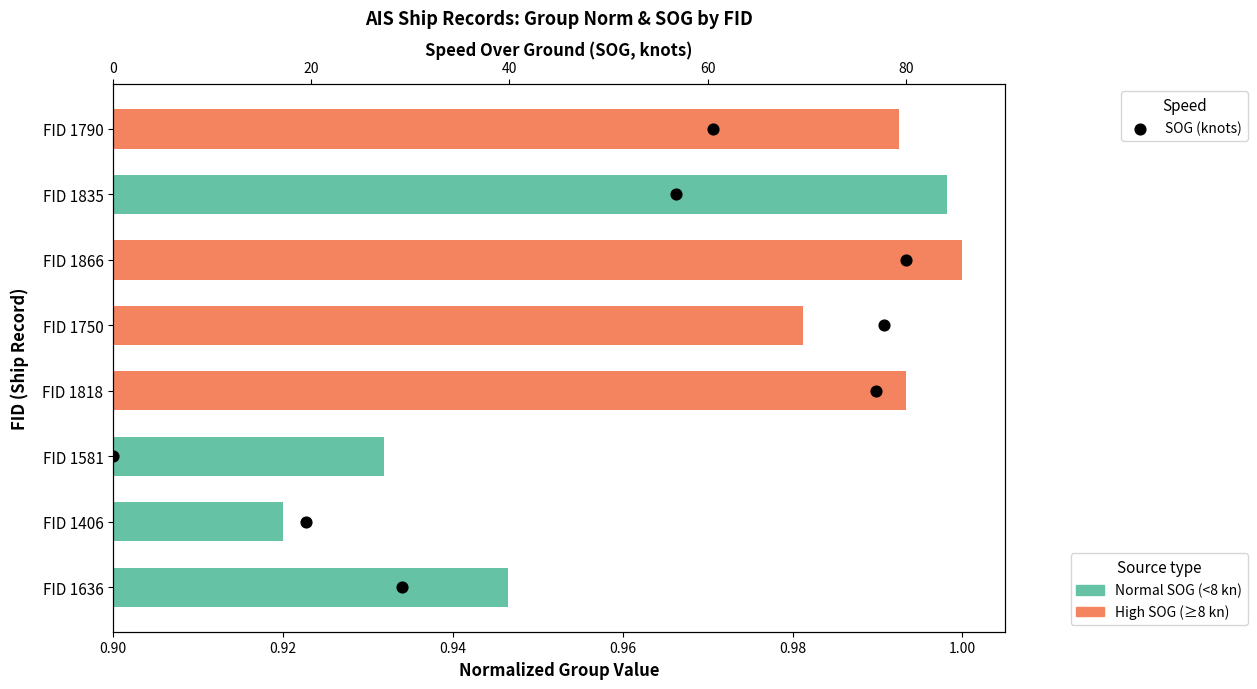

Which has a higher value, 0.96 or 0.94?

0.96